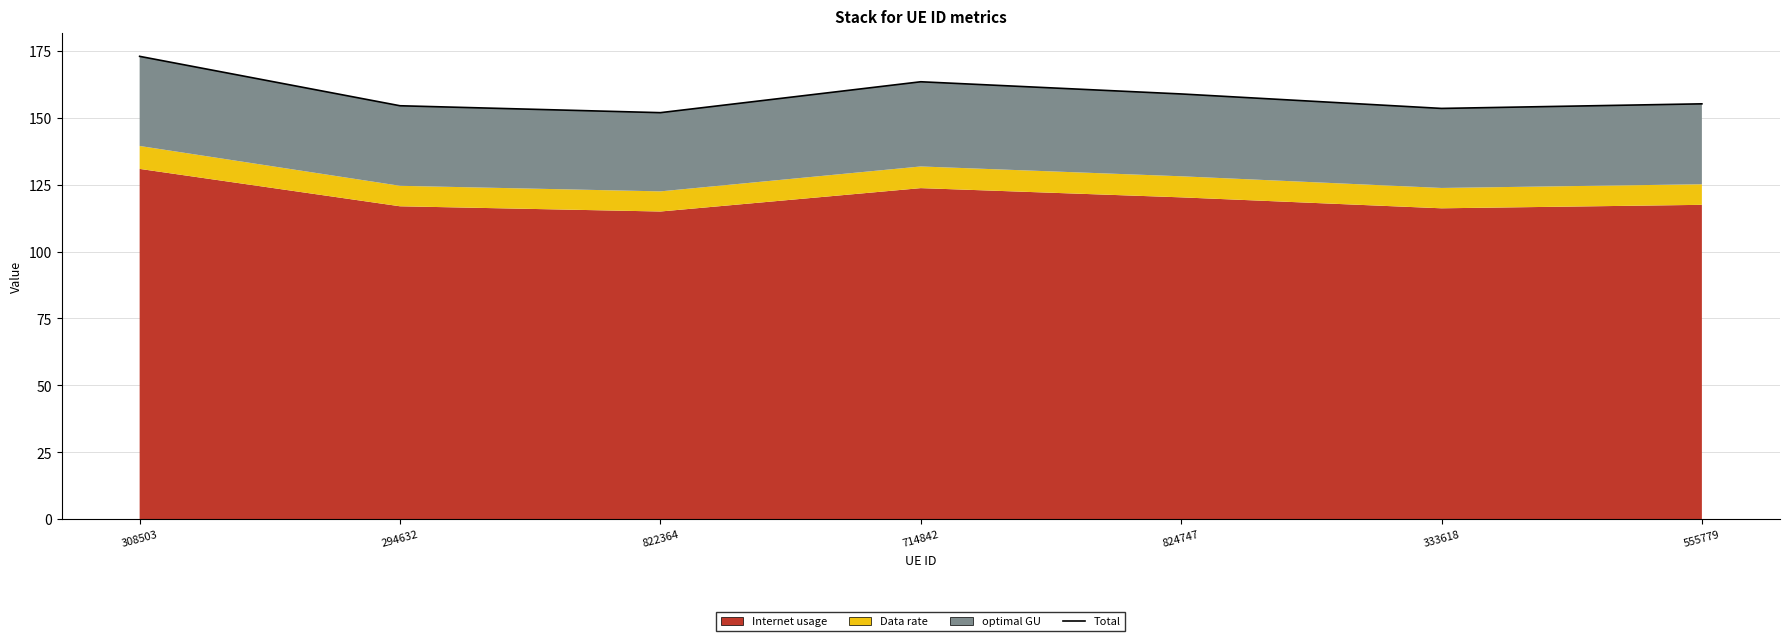

What is the smallest value displayed?

152.0